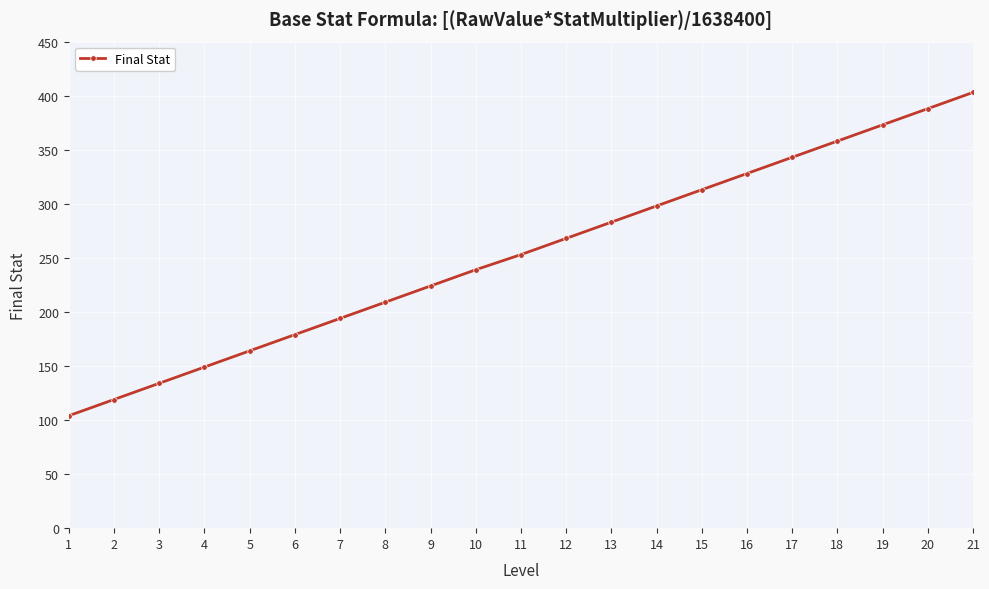

True or false: the data shows 385 at 10.

False